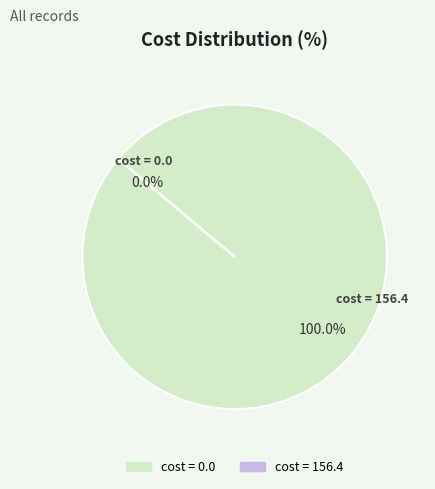

Is there a majority slice in this chart?

Yes